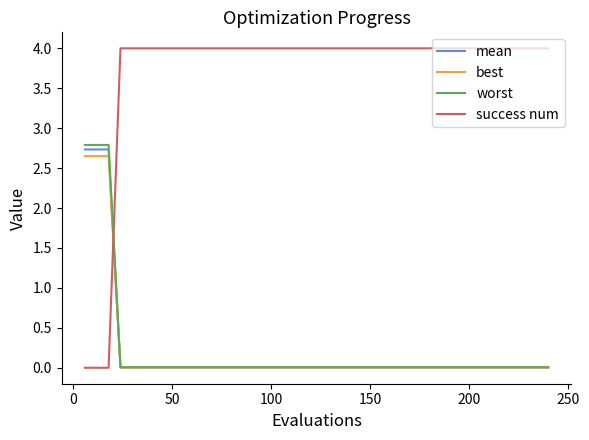

List the series in order of their peak value, lowest first.

best, mean, worst, success num